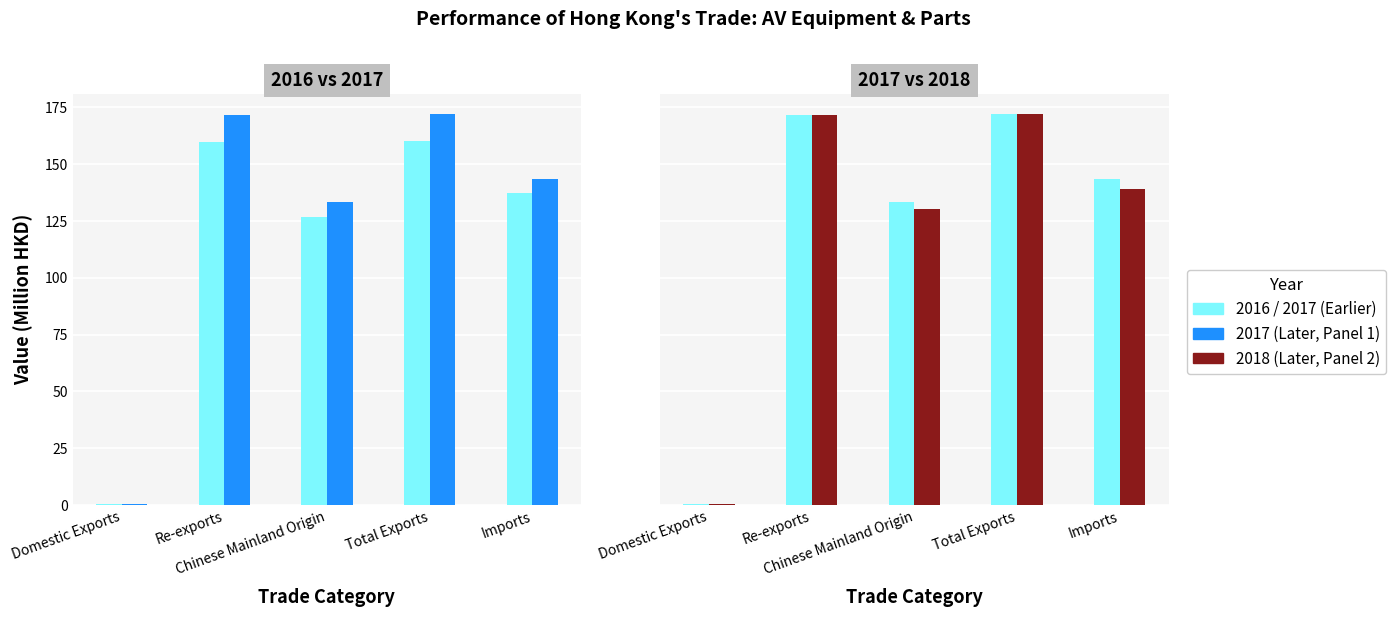

Does the chart contain any negative values?

No